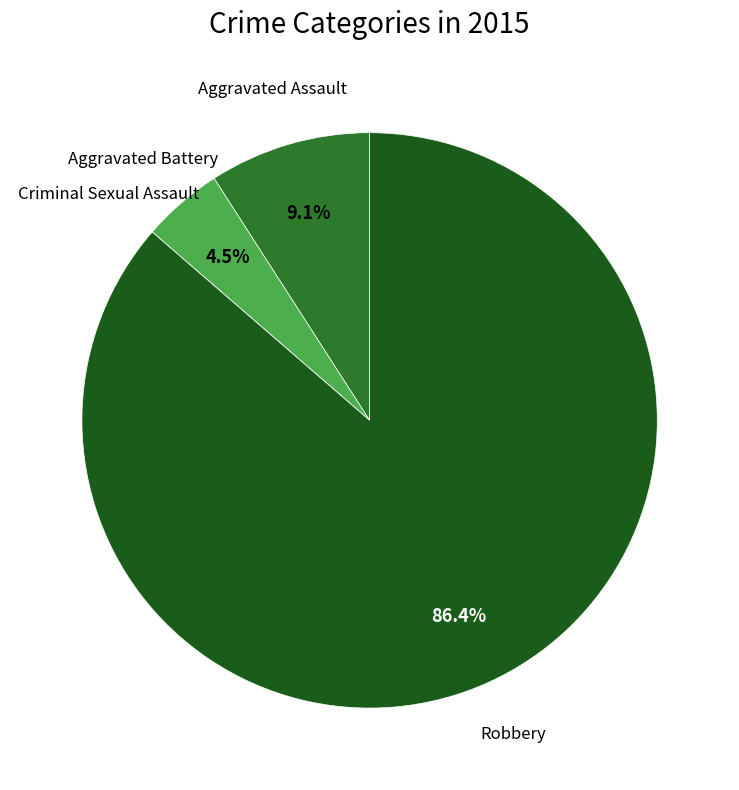

To the nearest percent, what is the combined percentage of Aggravated Battery and Aggravated Assault?

14%